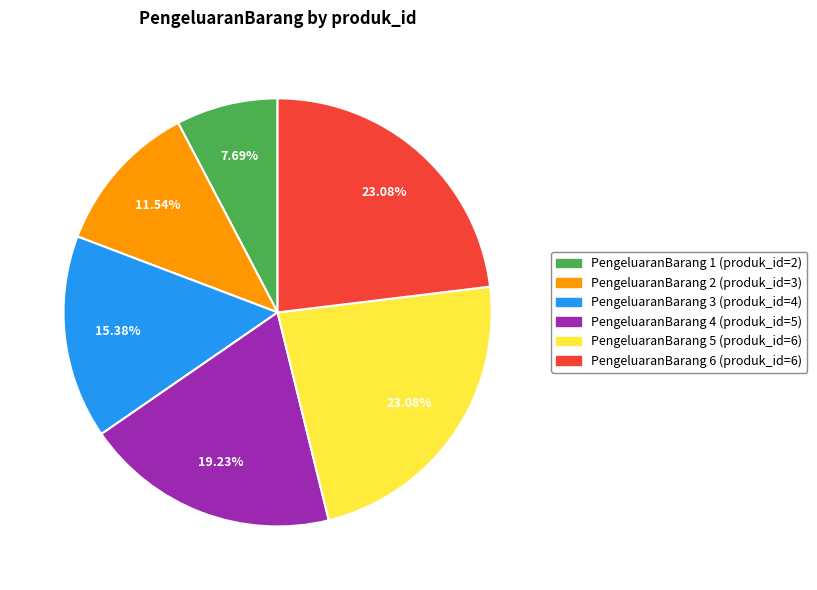

Is there a majority slice in this chart?

No